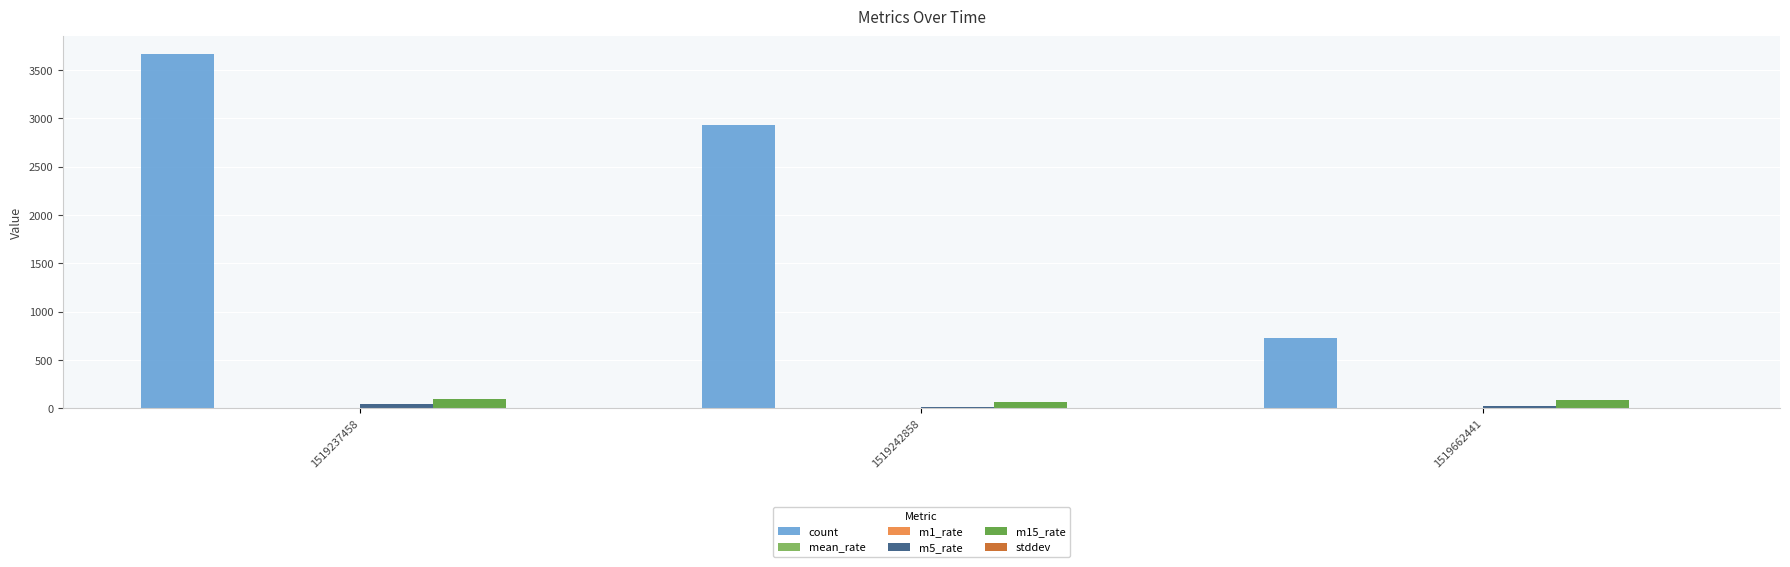

True or false: count has a value of 5295.7 at 1519237458.

False